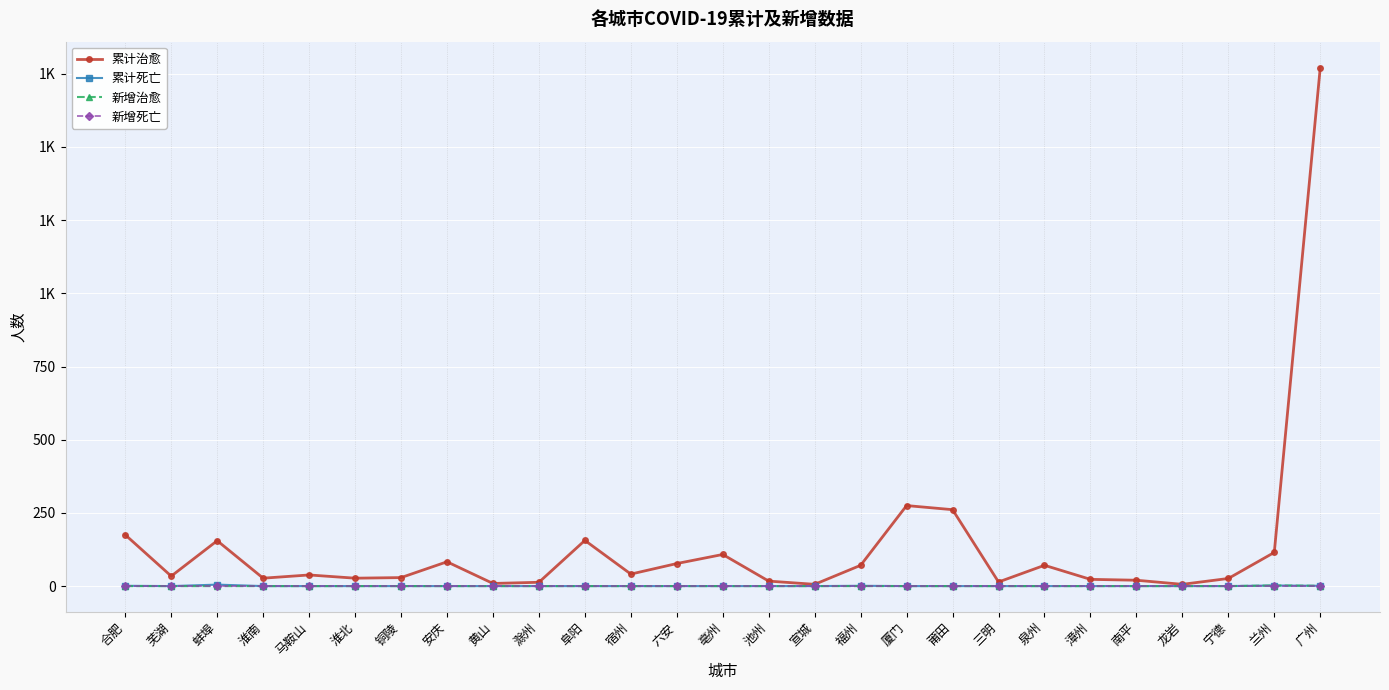

True or false: 累计治愈 has a value of 115 at 兰州.

True